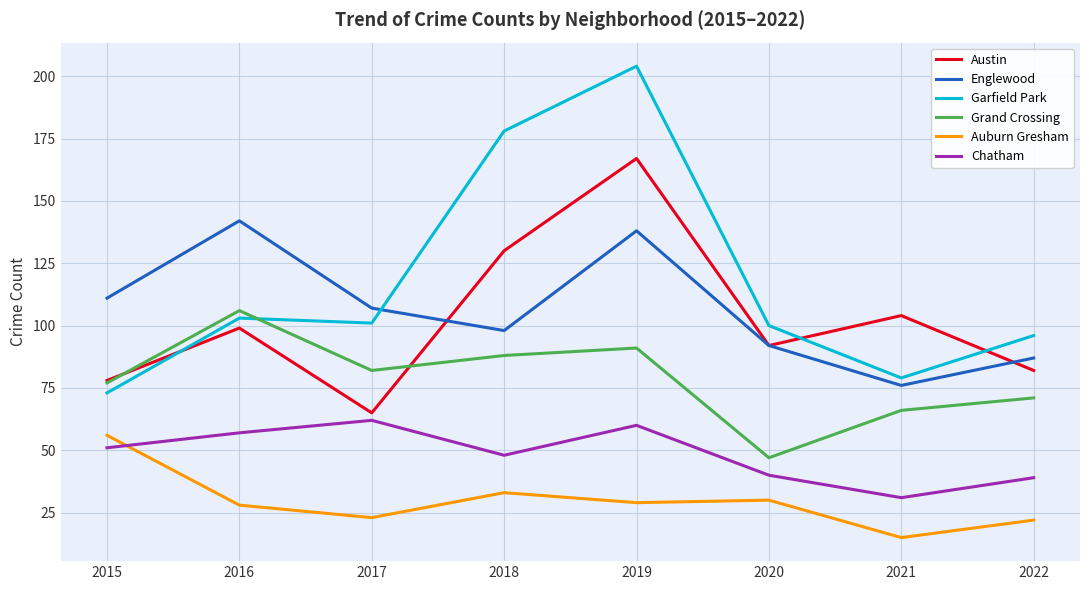

What is the difference between the Austin values at 2019 and 2018?

37